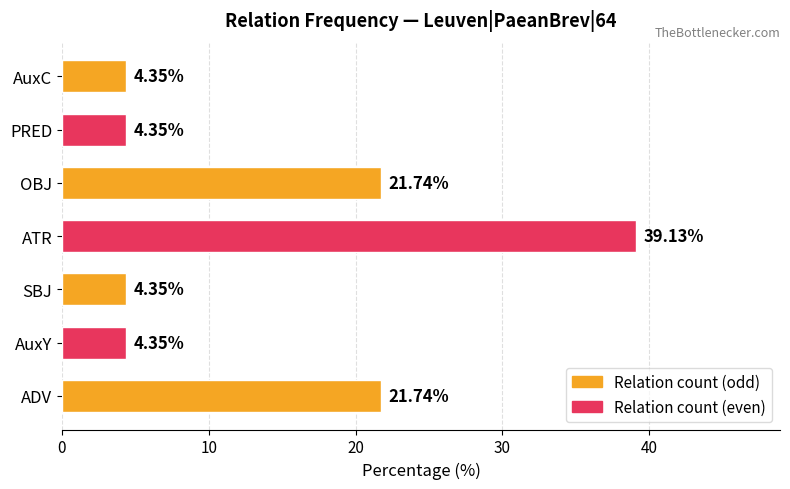

What is the greatest value displayed?

39.1